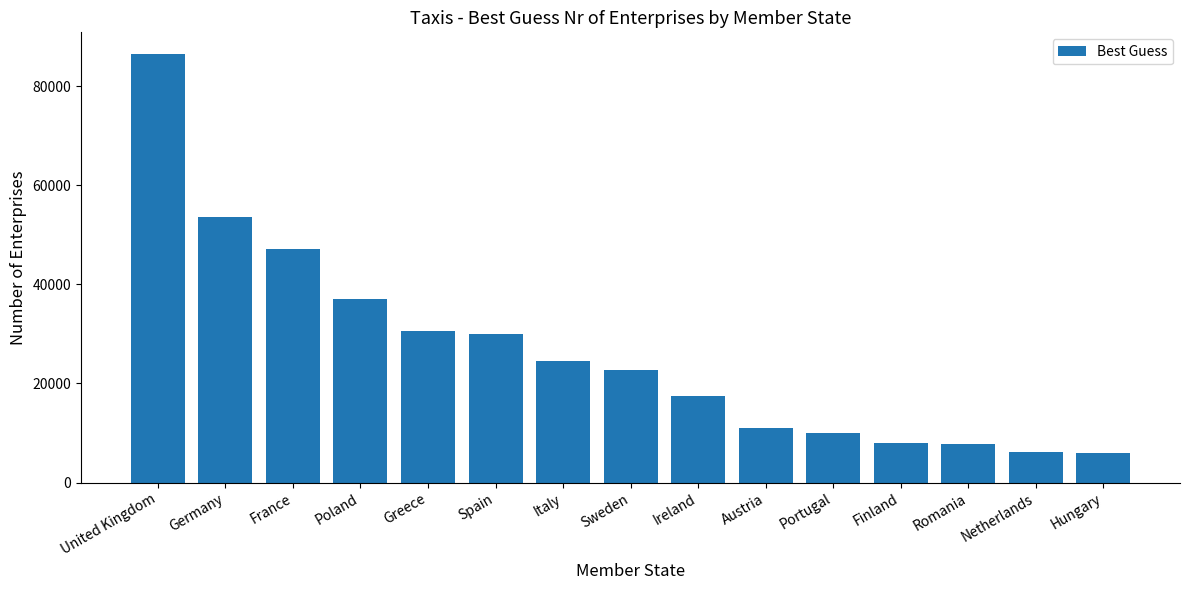

At which category does the chart reach its peak across all series?

United Kingdom